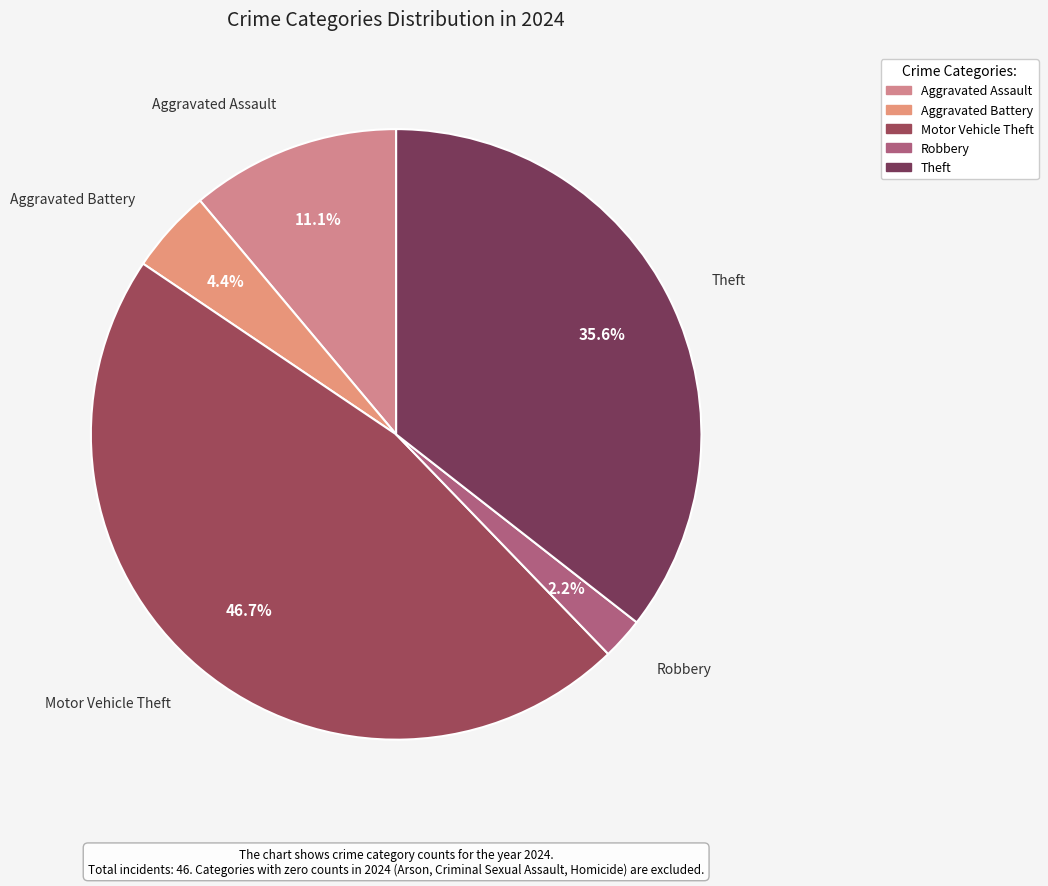

How many slices are in this pie chart?

5